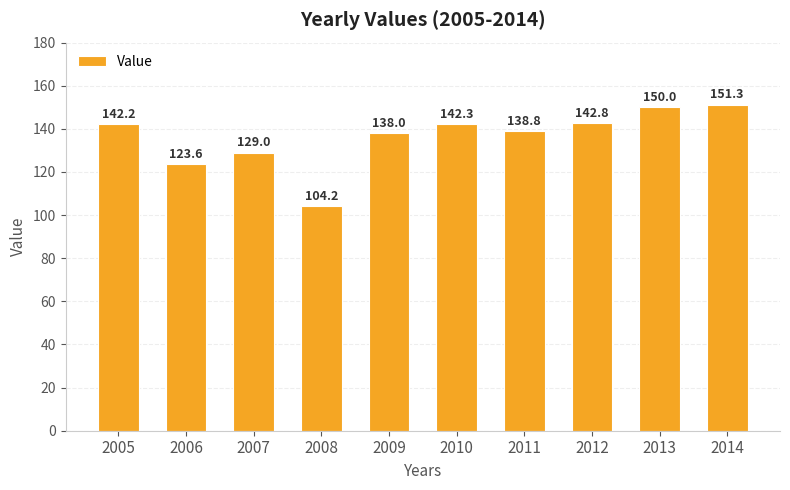

Does the chart contain any negative values?

No